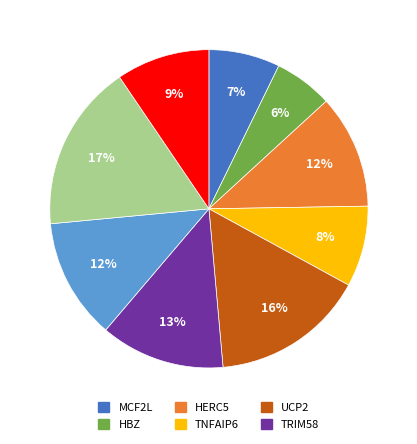

To the nearest percent, what is the average slice percentage?

11%